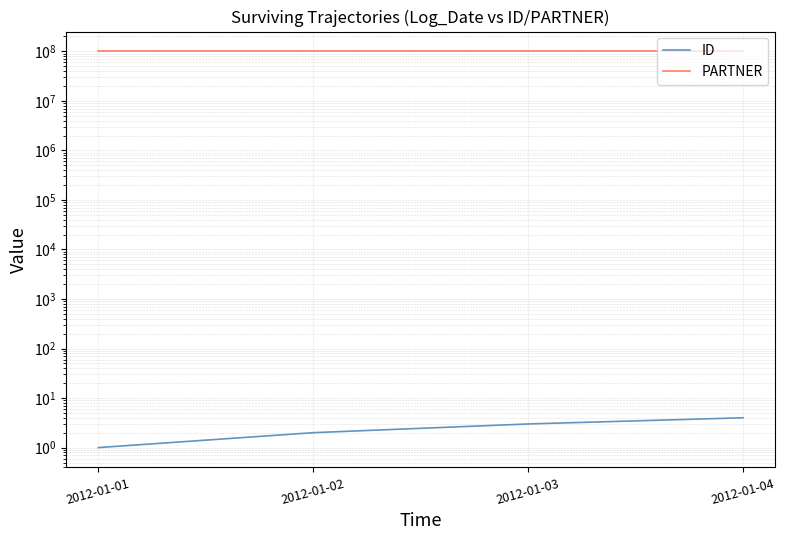

List the labels in order of ID value, largest first.

2012-01-04, 2012-01-03, 2012-01-02, 2012-01-01